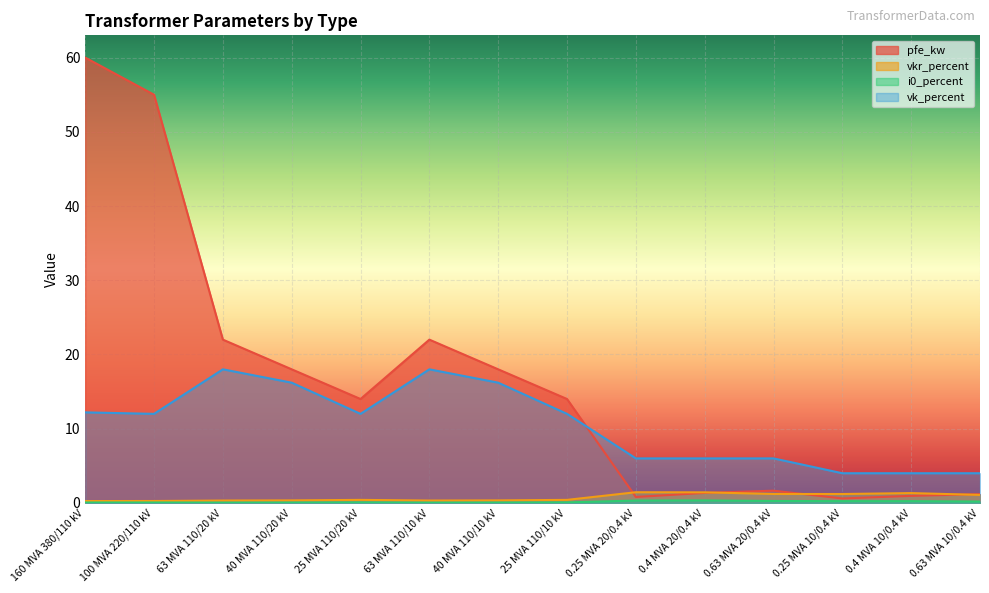

How many lines are shown in the chart?

4